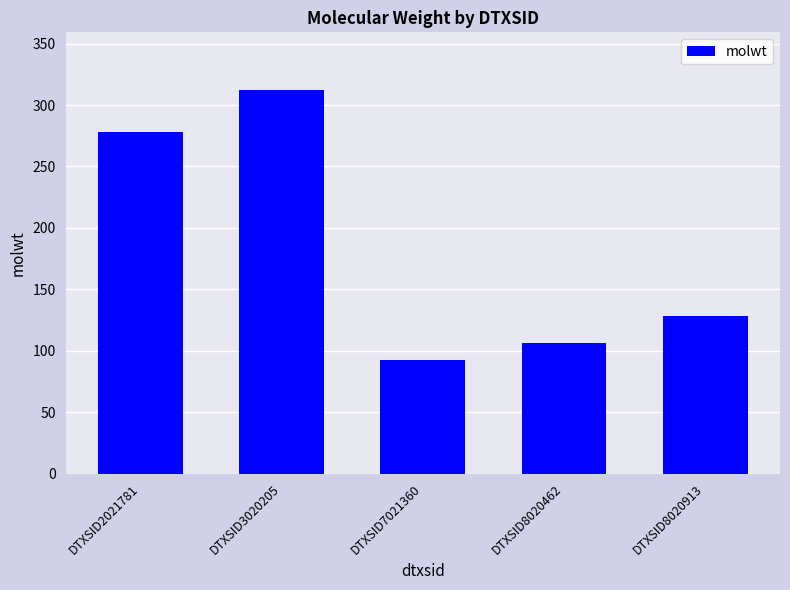

What is the minimum value shown in the chart?

92.1